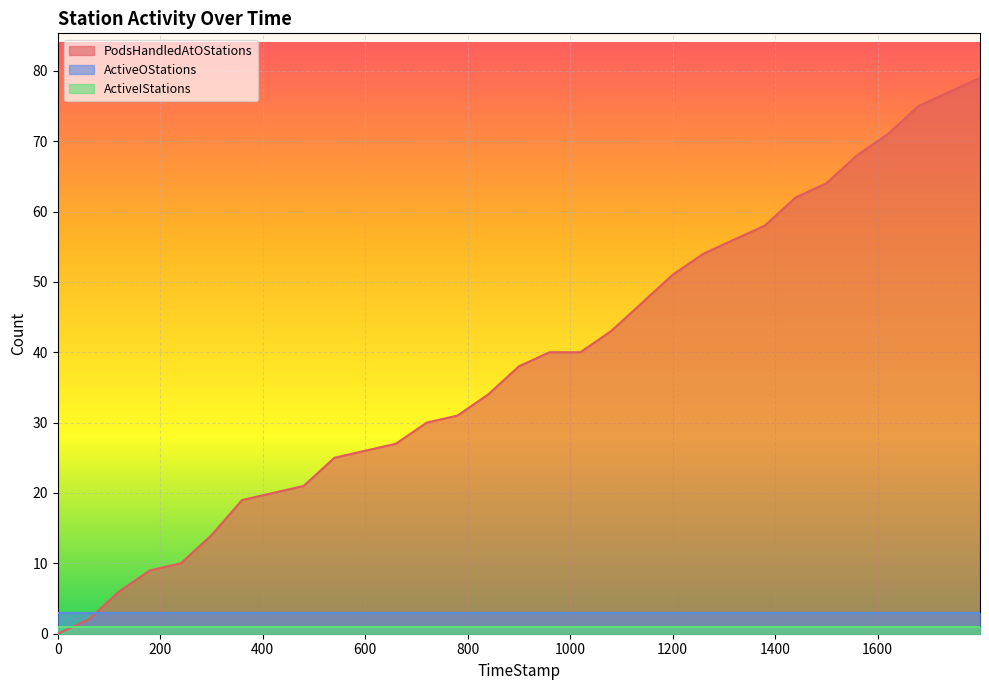

What is the highest value of the ActiveIStations series?

1